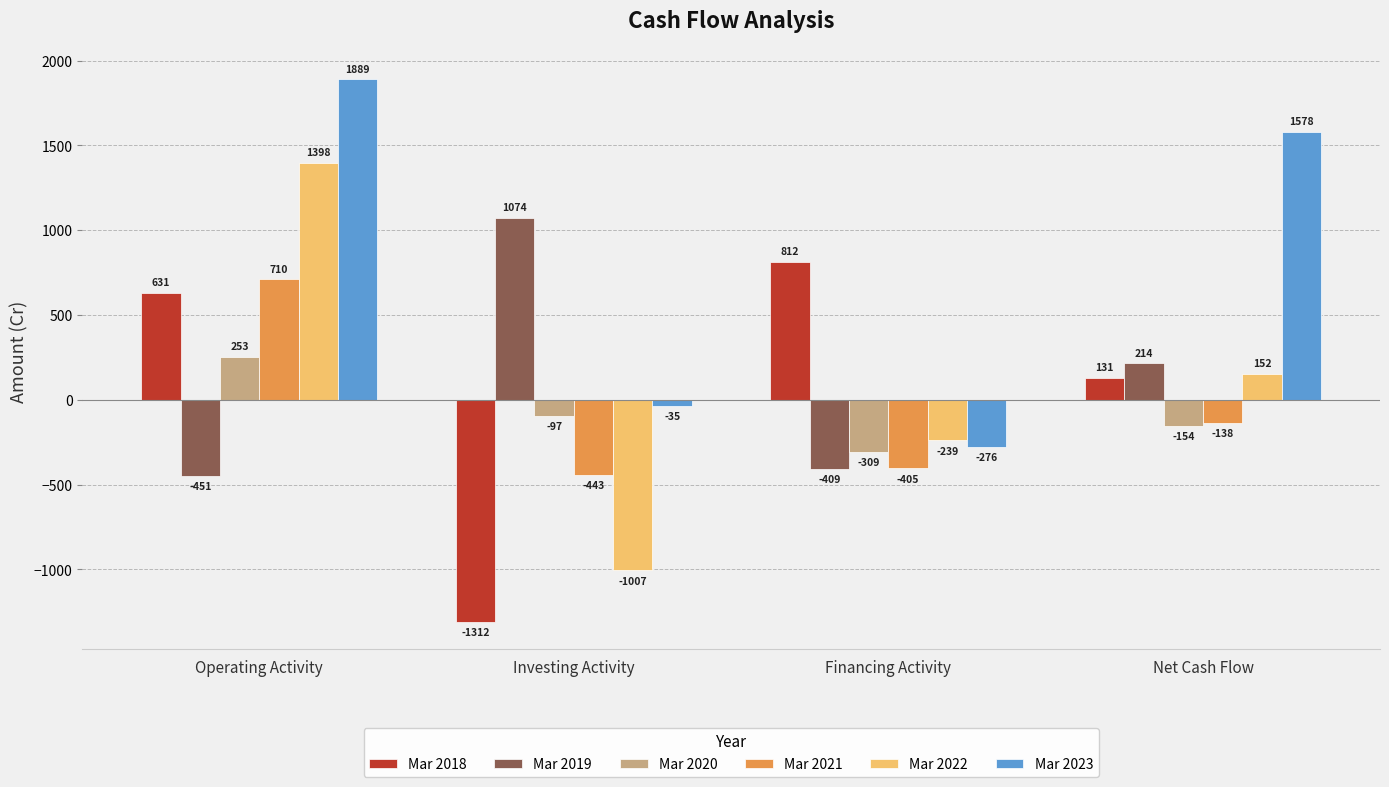

Reading left to right, list all the values displayed in this chart.

Mar 2018: Operating Activity=631	Investing Activity=-1312	Financing Activity=812	Net Cash Flow=131
Mar 2019: Operating Activity=-451	Investing Activity=1074	Financing Activity=-409	Net Cash Flow=214
Mar 2020: Operating Activity=253	Investing Activity=-97	Financing Activity=-309	Net Cash Flow=-154
Mar 2021: Operating Activity=710	Investing Activity=-443	Financing Activity=-405	Net Cash Flow=-138
Mar 2022: Operating Activity=1398	Investing Activity=-1007	Financing Activity=-239	Net Cash Flow=152
Mar 2023: Operating Activity=1889	Investing Activity=-35	Financing Activity=-276	Net Cash Flow=1578